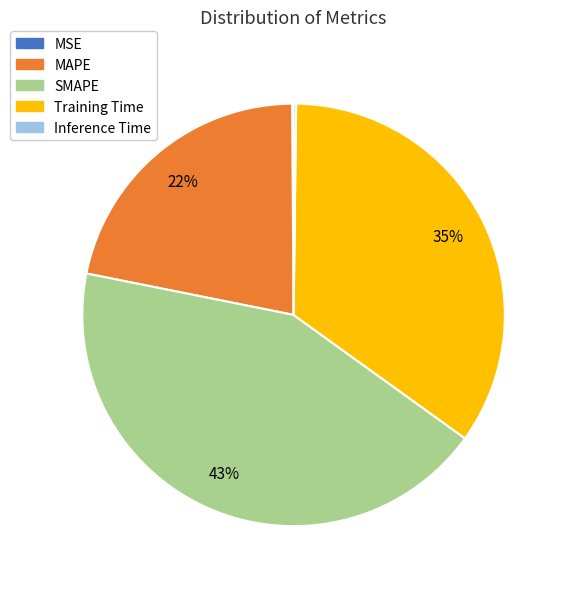

Combined, do SMAPE and Training Time account for over 50%?

Yes